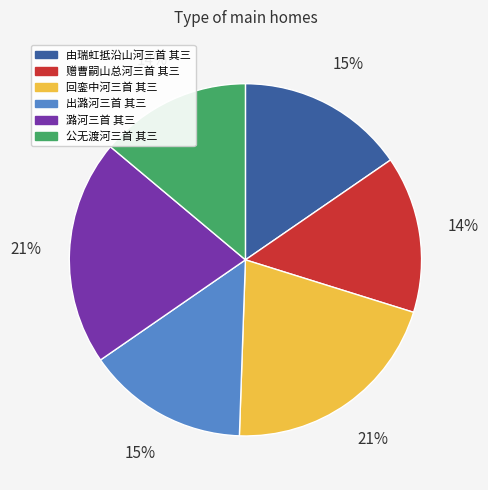

To the nearest percent, what is the difference between the largest and smallest slice percentages?

7%